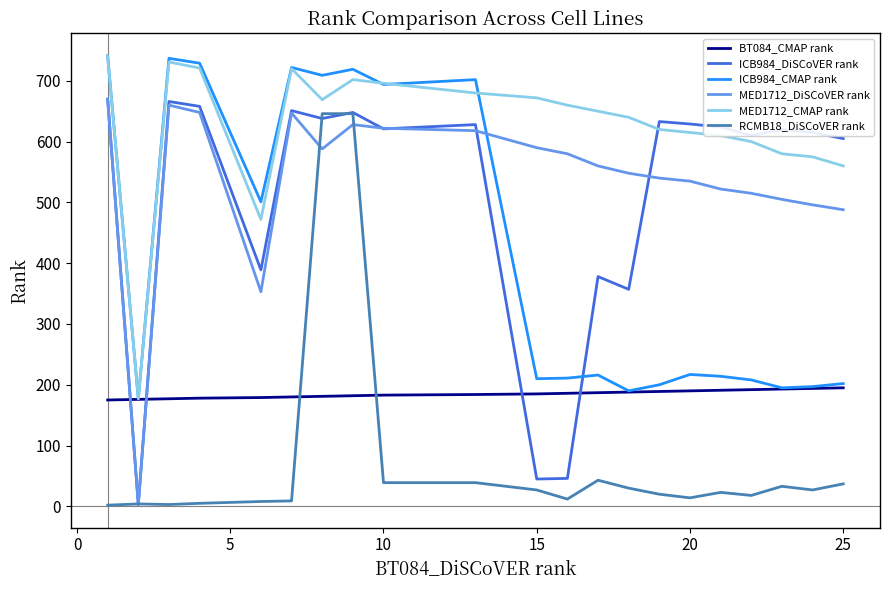

True or false: MED1712_CMAP rank and ICB984_CMAP rank cross at least once.

True